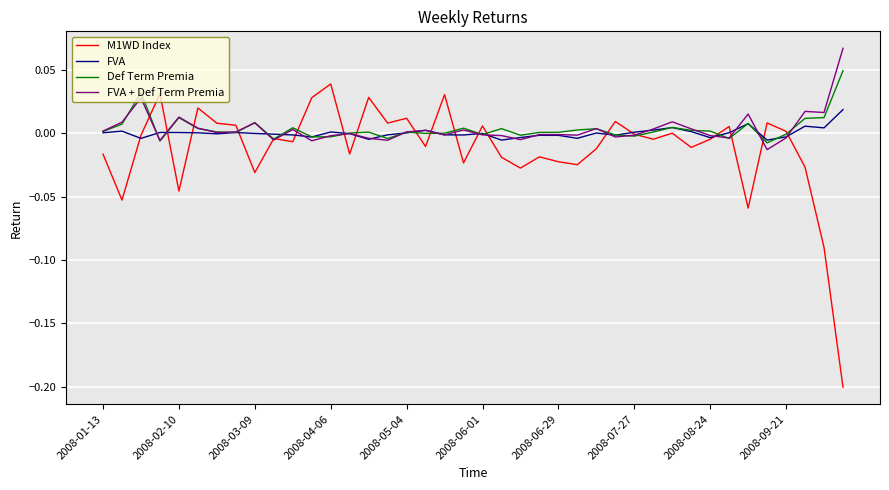

Which series has the widest spread of values?

M1WD Index